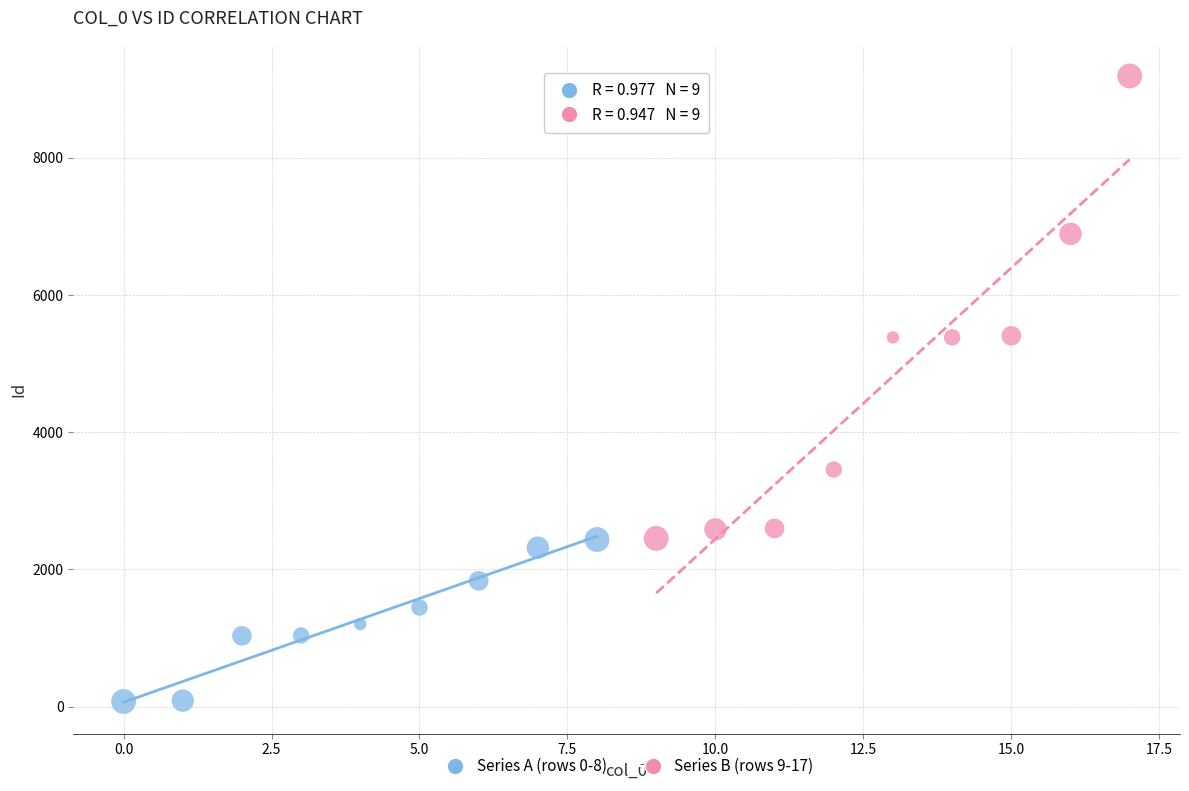

Which series contains the highest Y value?

Series B (rows 9-17)